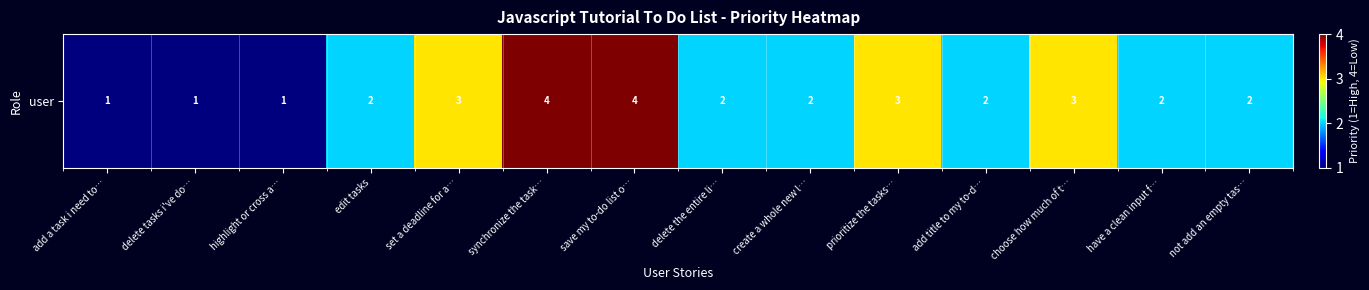

Which category has the lowest value across all series?

add a task i need to…